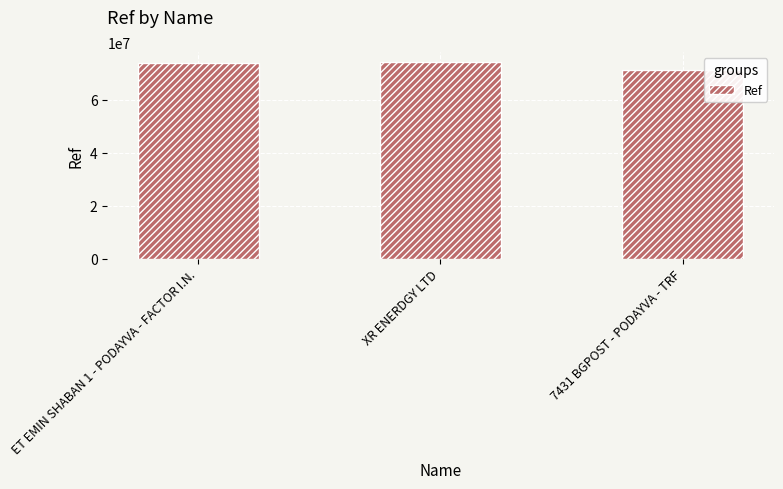

What is the change in value from ET EMIN SHABAN 1 - PODAYVA - FACTOR I.N. to 7431 BGPOST - PODAYVA - TRF?

-2755734